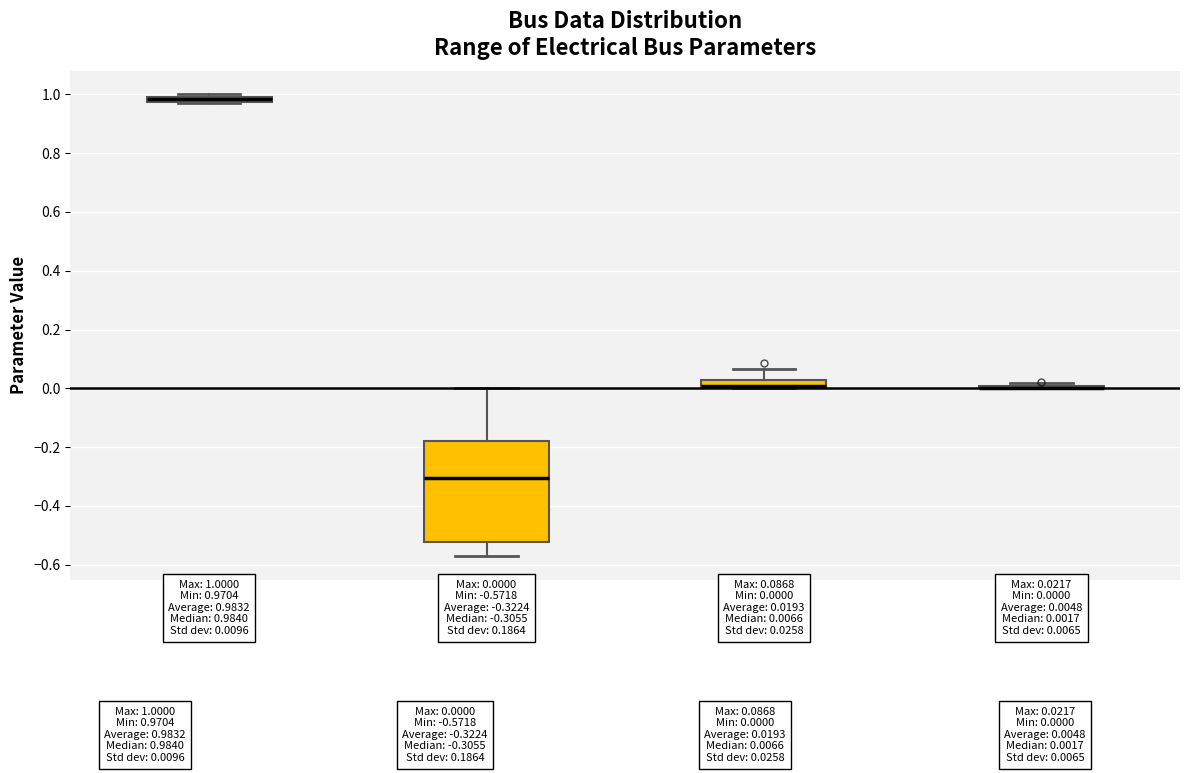

Comparing the boxes themselves (not the whiskers), which one is the tallest?

Va